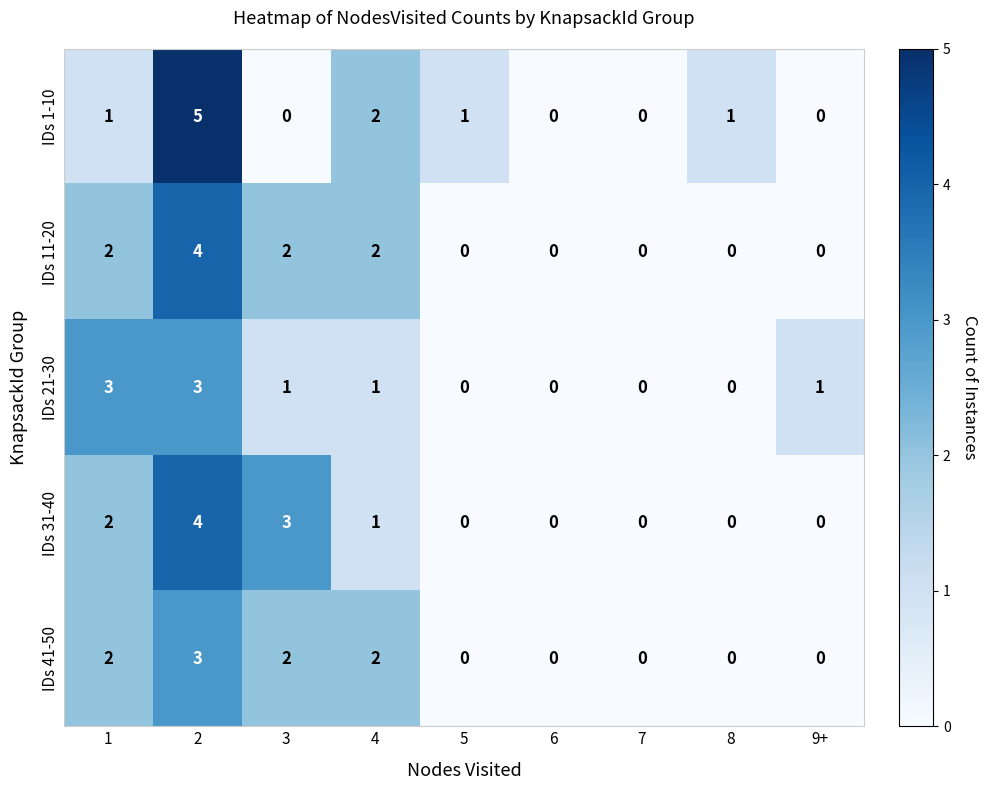

What is the greatest value displayed?

5